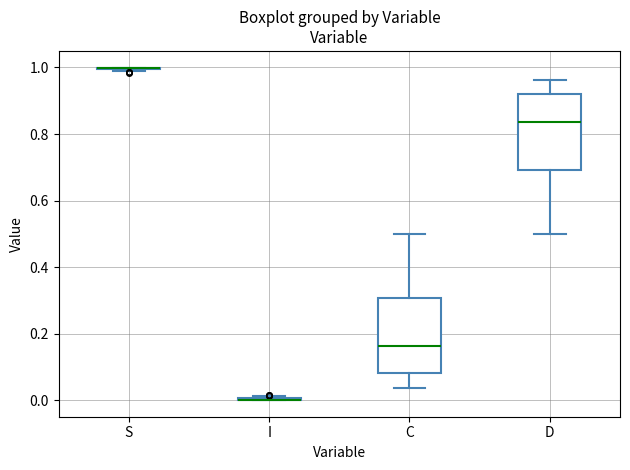

Reading left to right, transcribe this box plot: for each box, give where its median line is, the range the box spans, and where its two whiskers end, as read against the y-axis. The values are not printed on the chart, so give them approximately, as read against the axis.

S: box collapsed to a line at 1.00, whiskers 0.98 to 1.00
I: box collapsed to a line at 0.00, whiskers 0.00 to 0.02
C: median 0.16, box 0.08 to 0.30, whiskers 0.04 to 0.50
D: median 0.84, box 0.70 to 0.92, whiskers 0.50 to 0.96